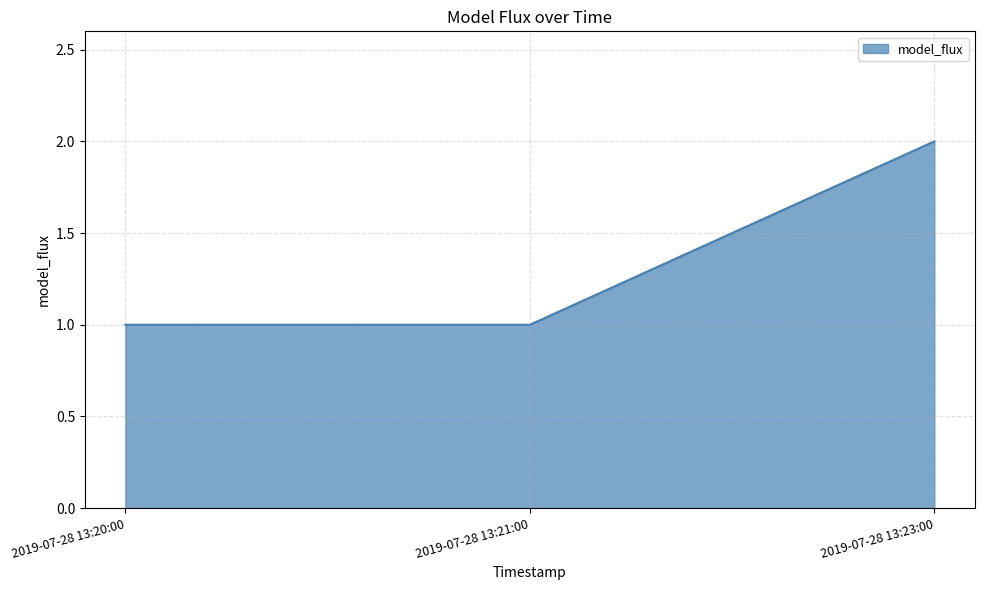

True or false: the data shows 2 at 2019-07-28 13:23:00.

True